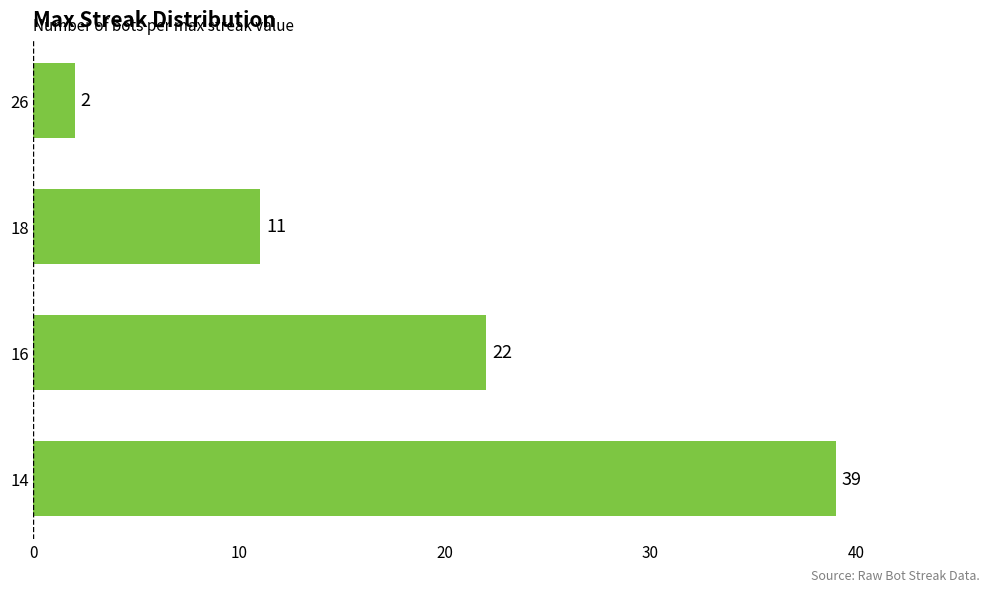

What is the change in value from 26 to 16?

+20